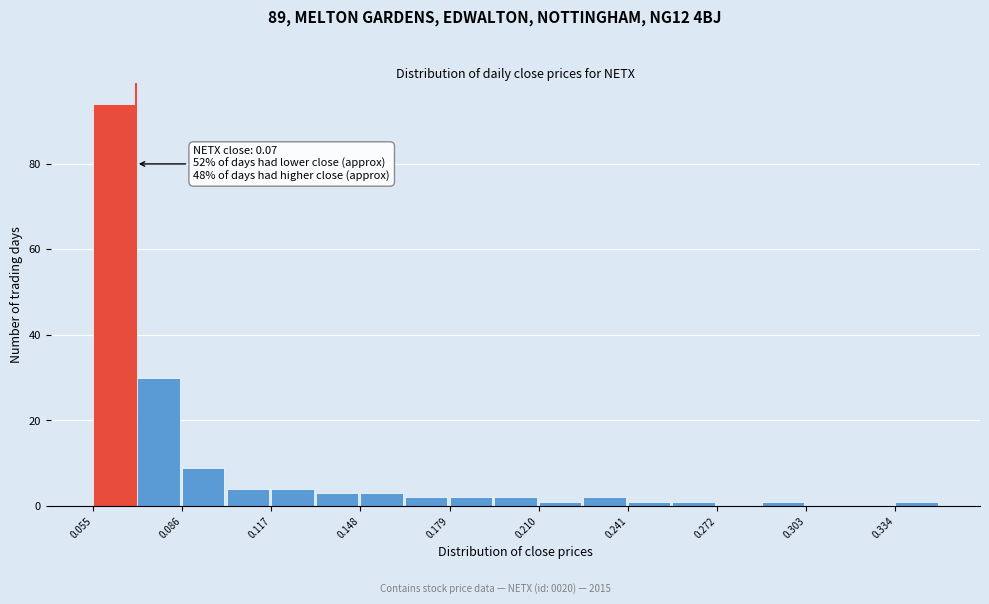

Read against the x-axis, roughly where is the centre of the tallest bar?

0.060